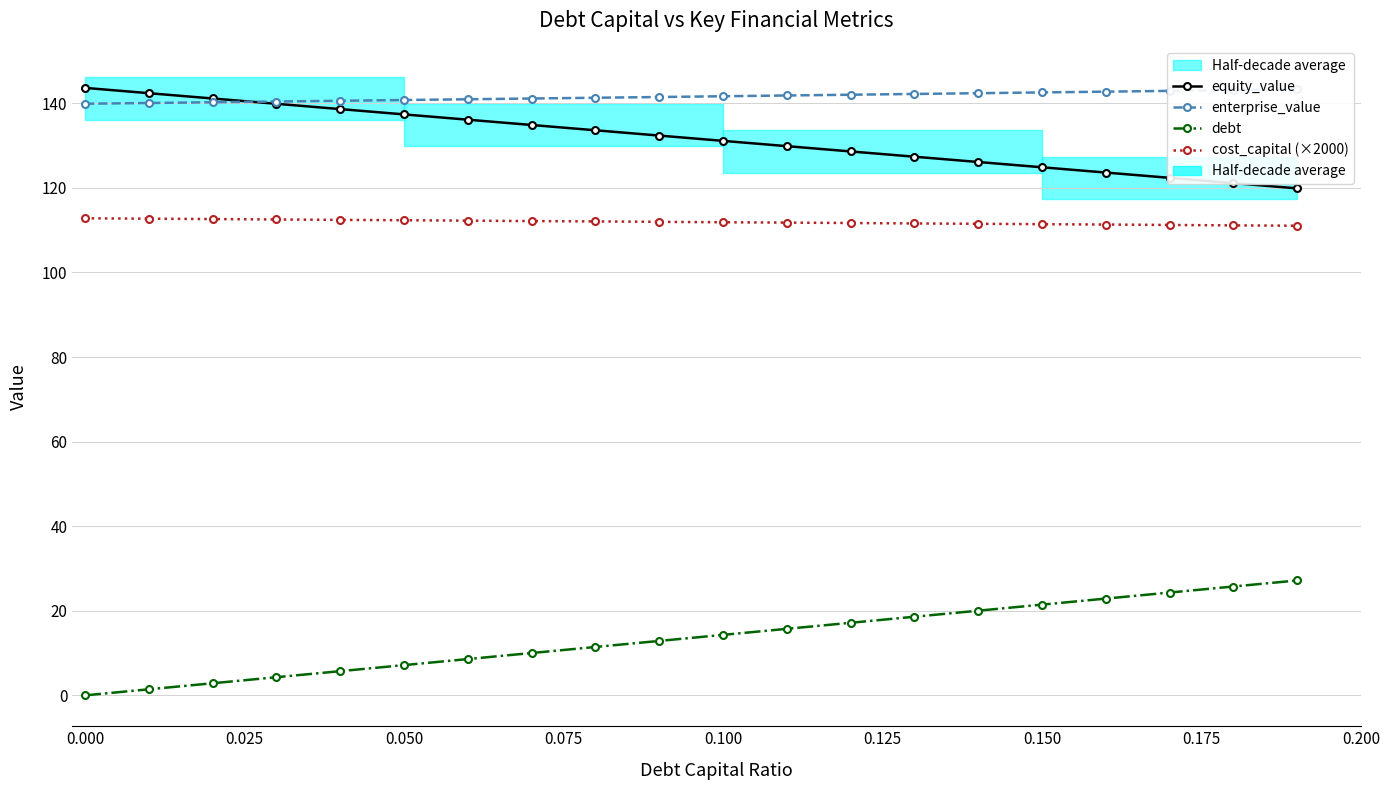

What position from the right is 0.125?

14